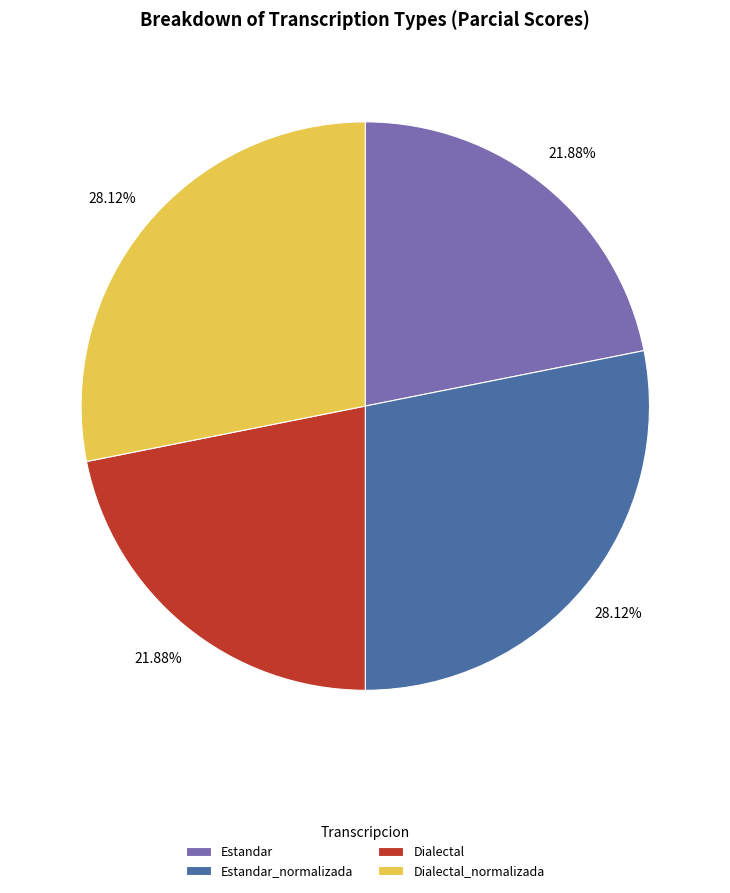

True or false: Estandar accounts for 14% of the total.

False